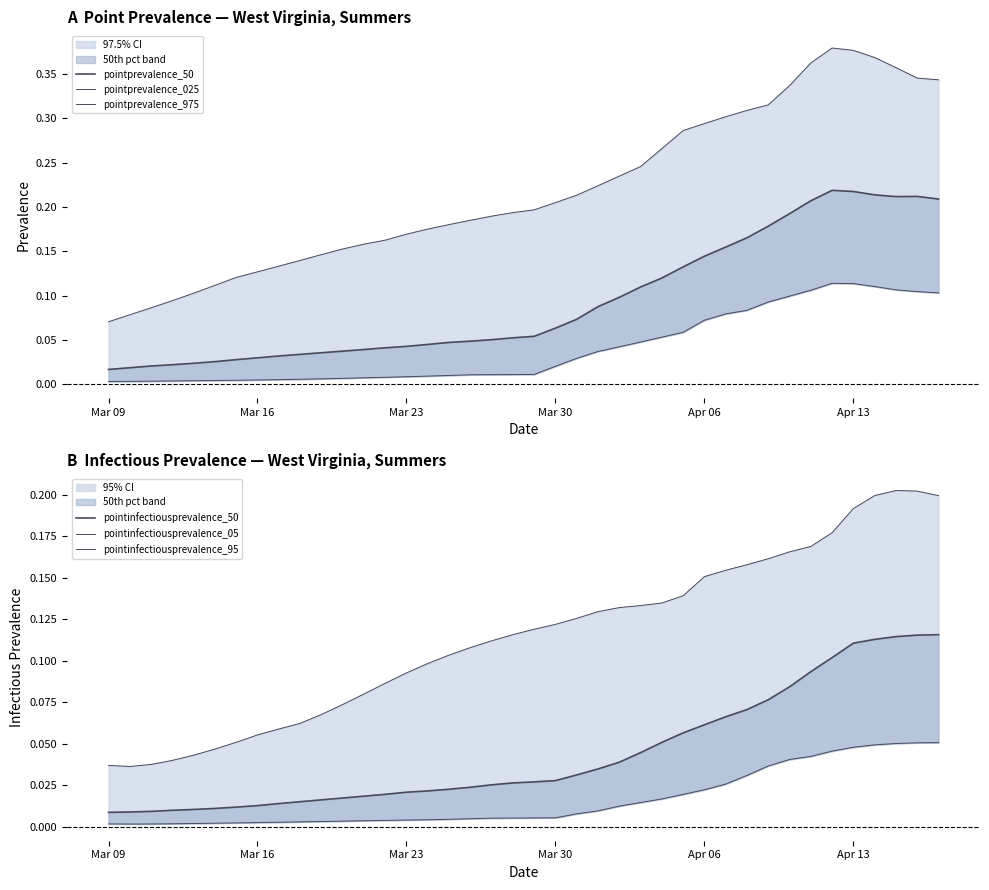

True or false: pointinfectiousprevalence_05 and pointprevalence_025 intersect in this chart.

False